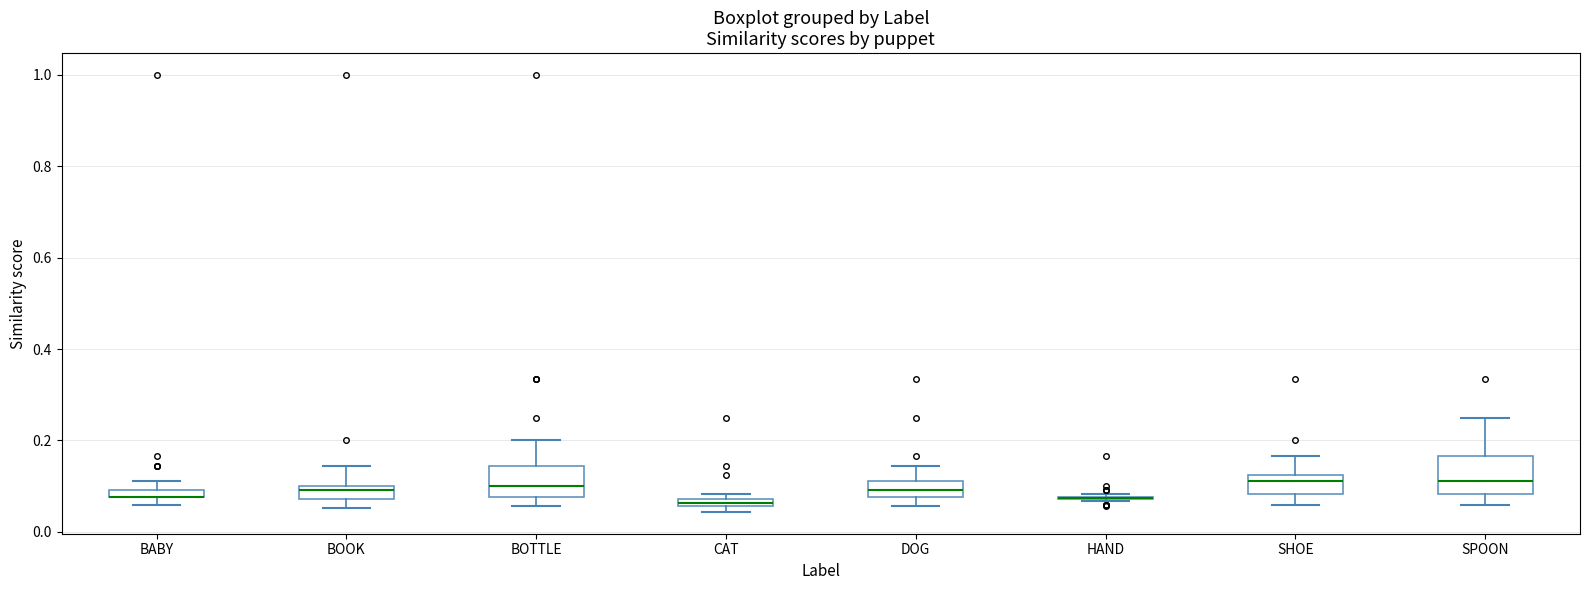

Where is the upper edge of the box for BOOK on the y-axis? The values are not printed on the chart, so give them approximately, as read against the axis.

0.10